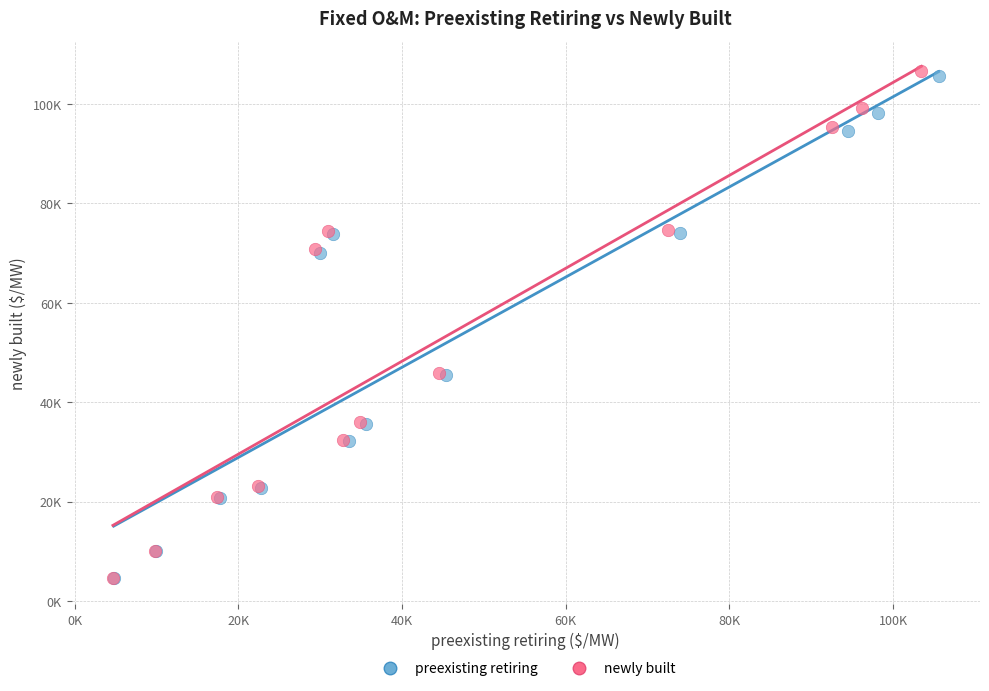

What are all the series names shown in the legend?

preexisting retiring, newly built